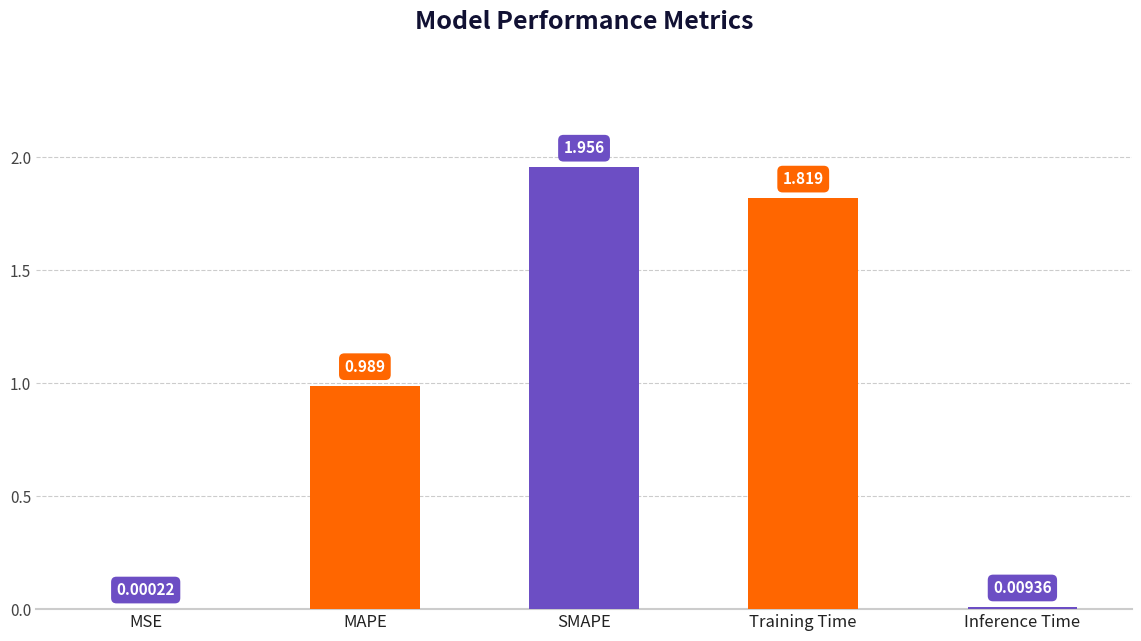

Does the chart contain stacked bars?

No